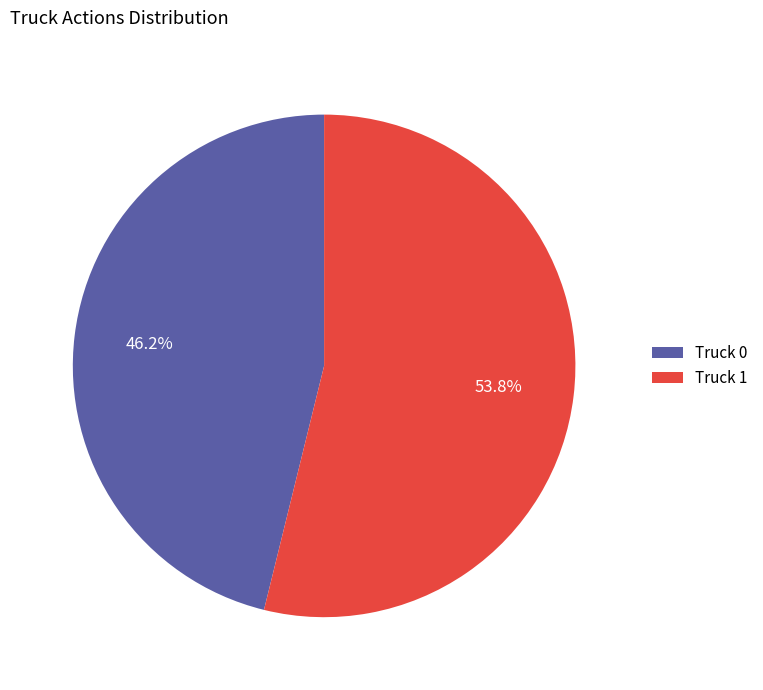

To the nearest percent, what is the combined percentage of Truck 0 and Truck 1?

100%